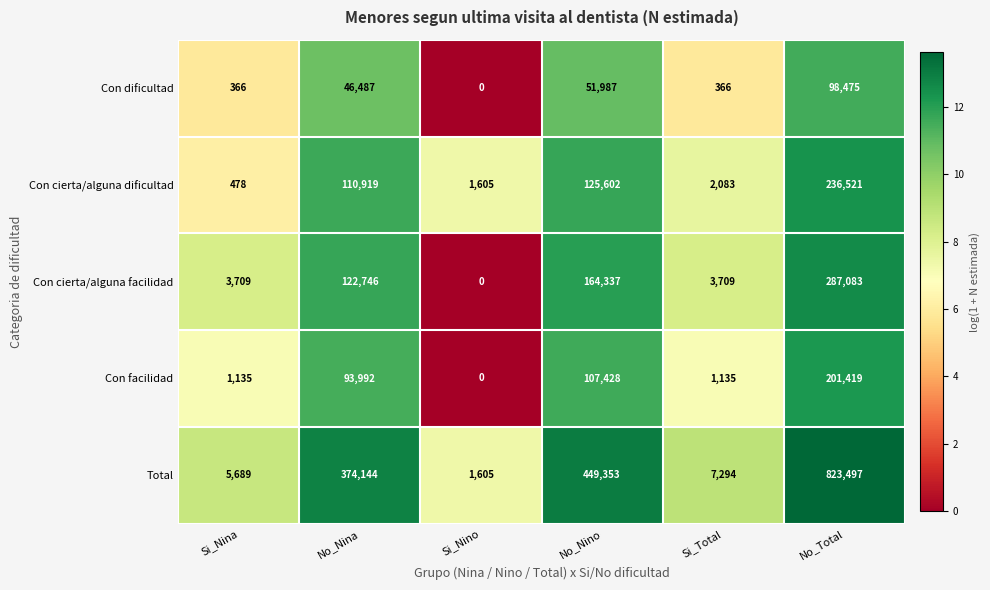

What is the difference between the maximum and minimum values in the Con cierta/alguna facilidad series?

287083